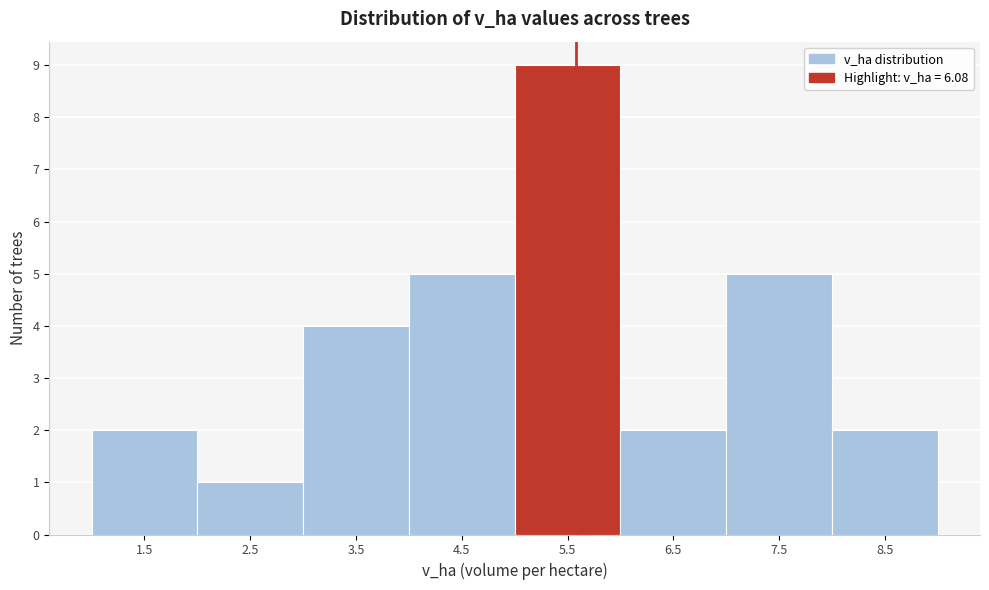

Reading left to right, list all the values displayed in this chart.

2	1	4	5	9	2	5	2